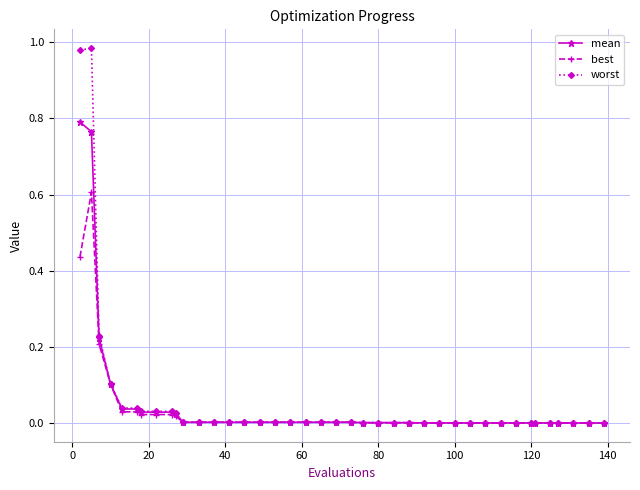

What is the maximum value for best?

0.6